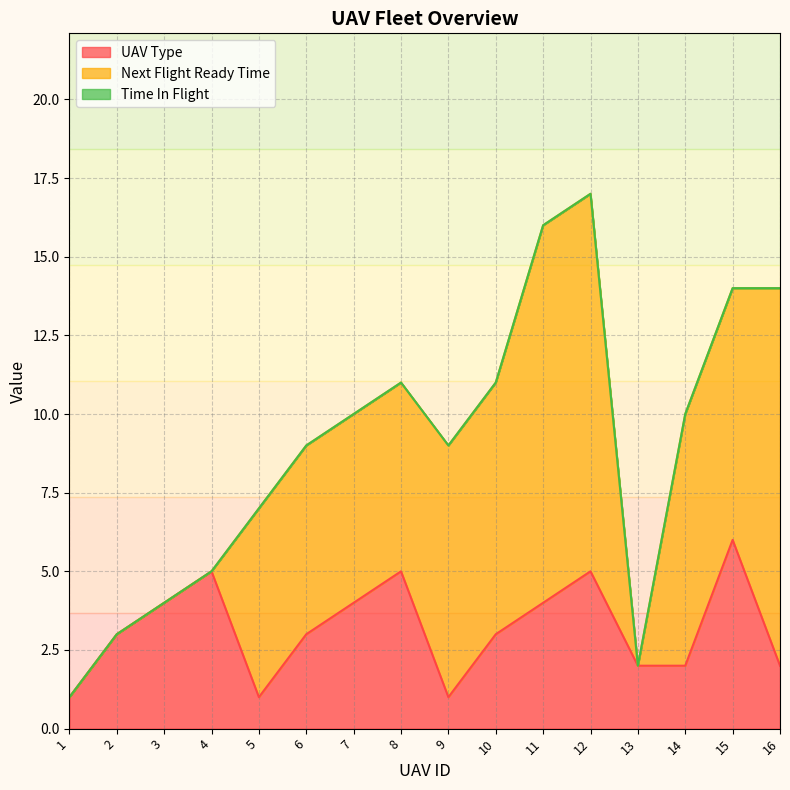

Which has a higher value, 1 or 6?

6